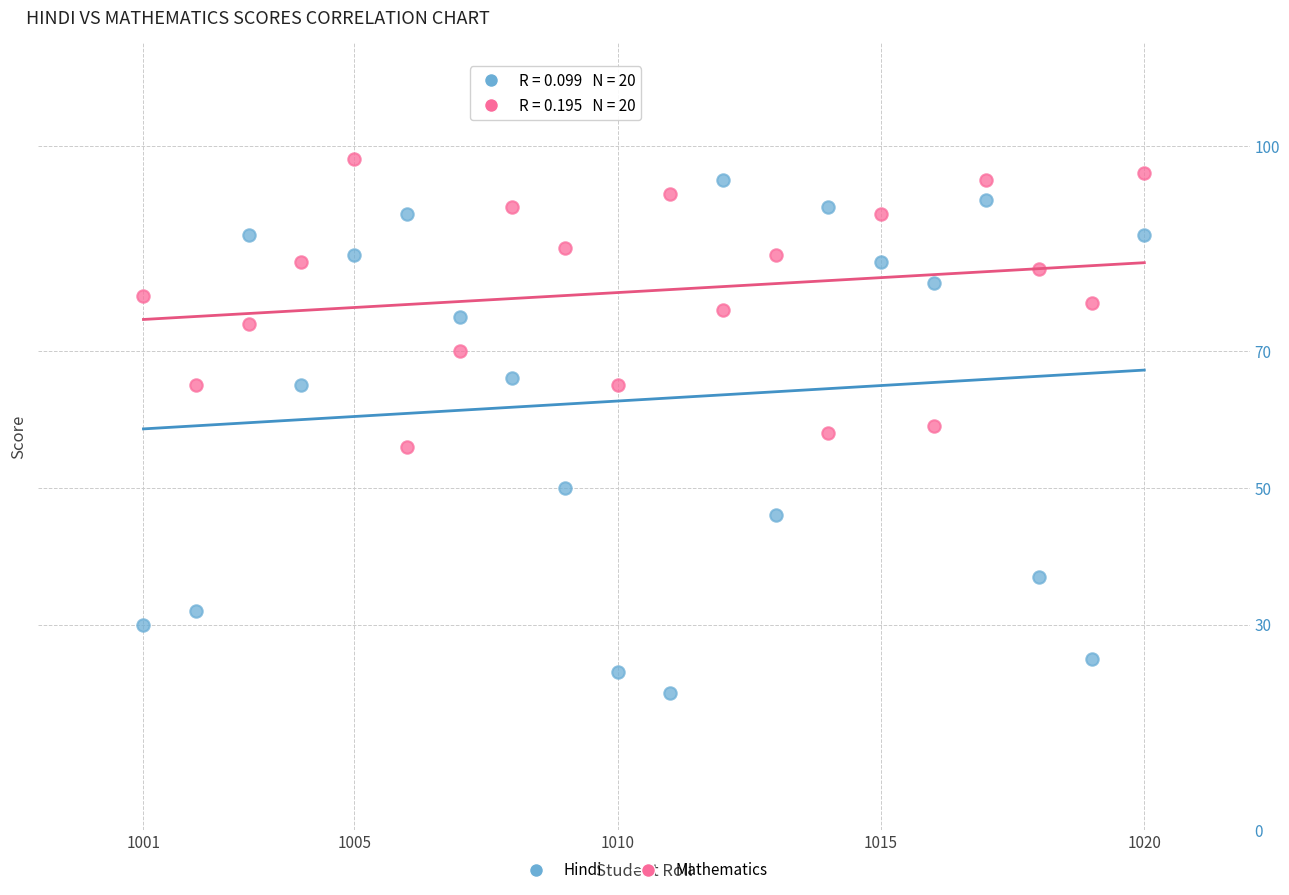

Which series contains the lowest Y value?

Hindi